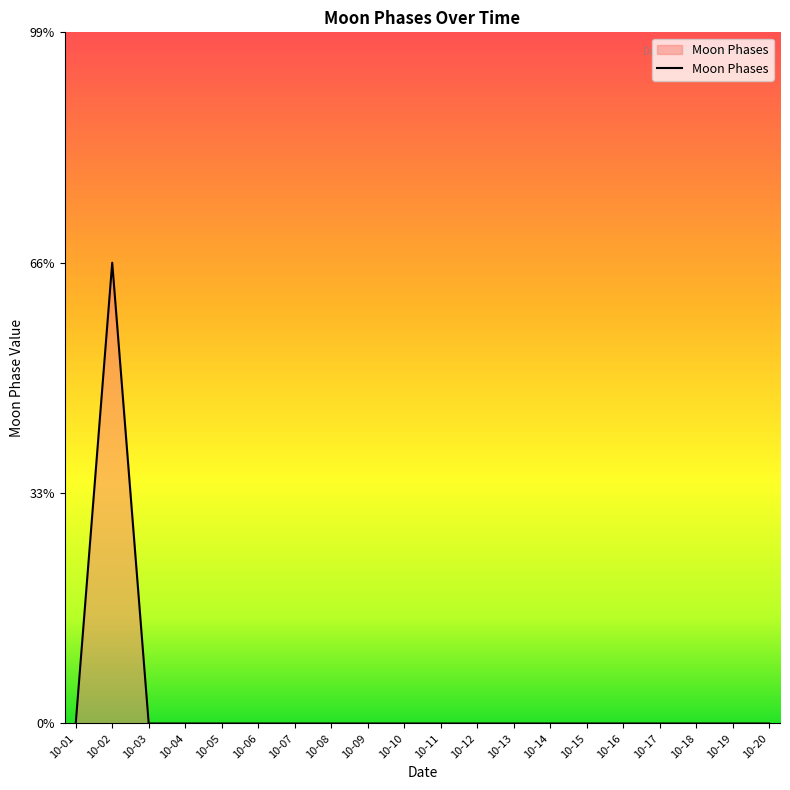

List the labels in order of value, largest first.

2022-10-02, 2022-10-01, 2022-10-03, 2022-10-04, 2022-10-05, 2022-10-06, 2022-10-07, 2022-10-08, 2022-10-09, 2022-10-10, 2022-10-11, 2022-10-12, 2022-10-13, 2022-10-14, 2022-10-15, 2022-10-16, 2022-10-17, 2022-10-18, 2022-10-19, 2022-10-20